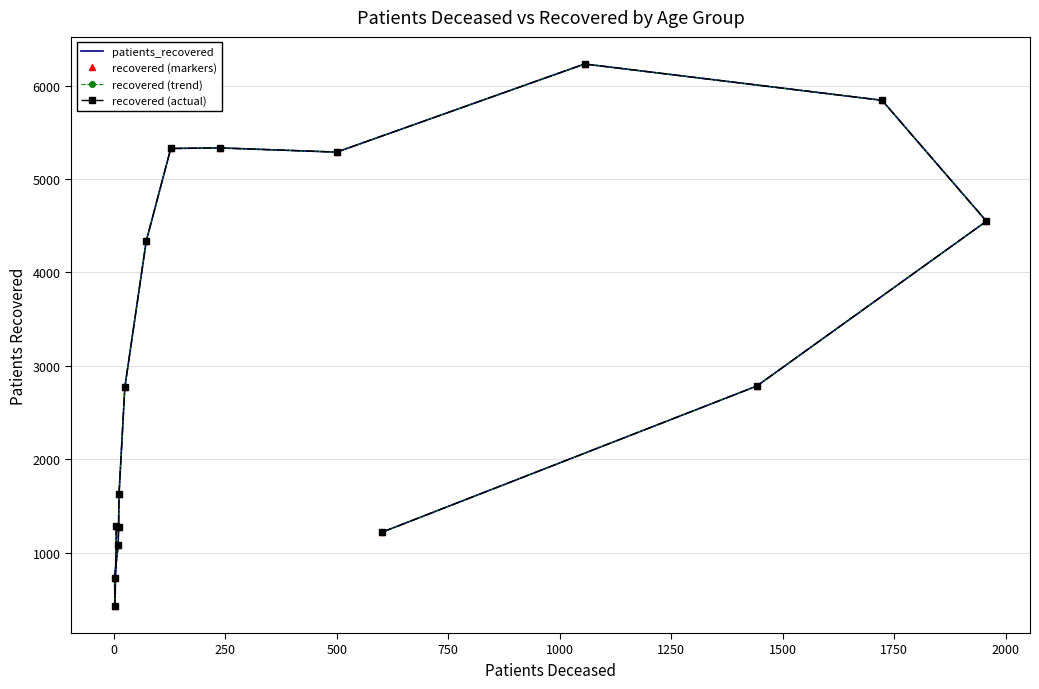

How many lines are shown in the chart?

4